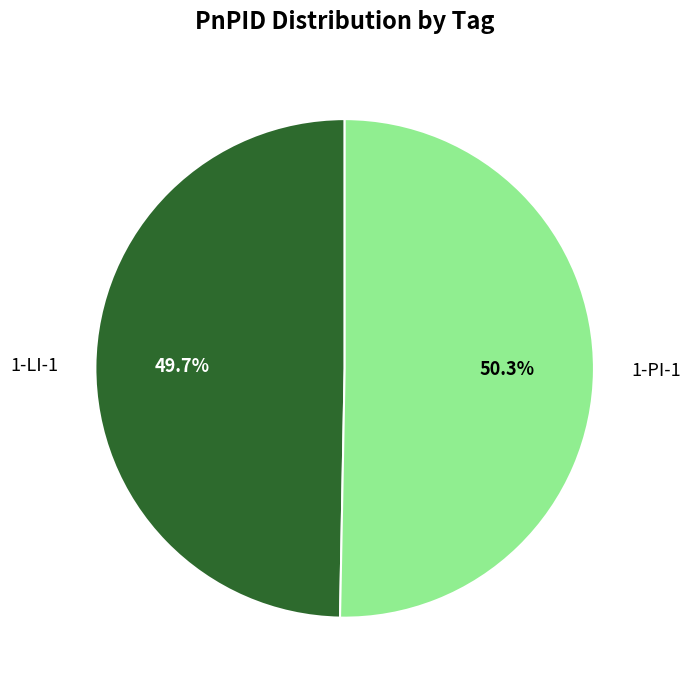

Between 1-LI-1 and 1-PI-1, which is larger?

1-PI-1